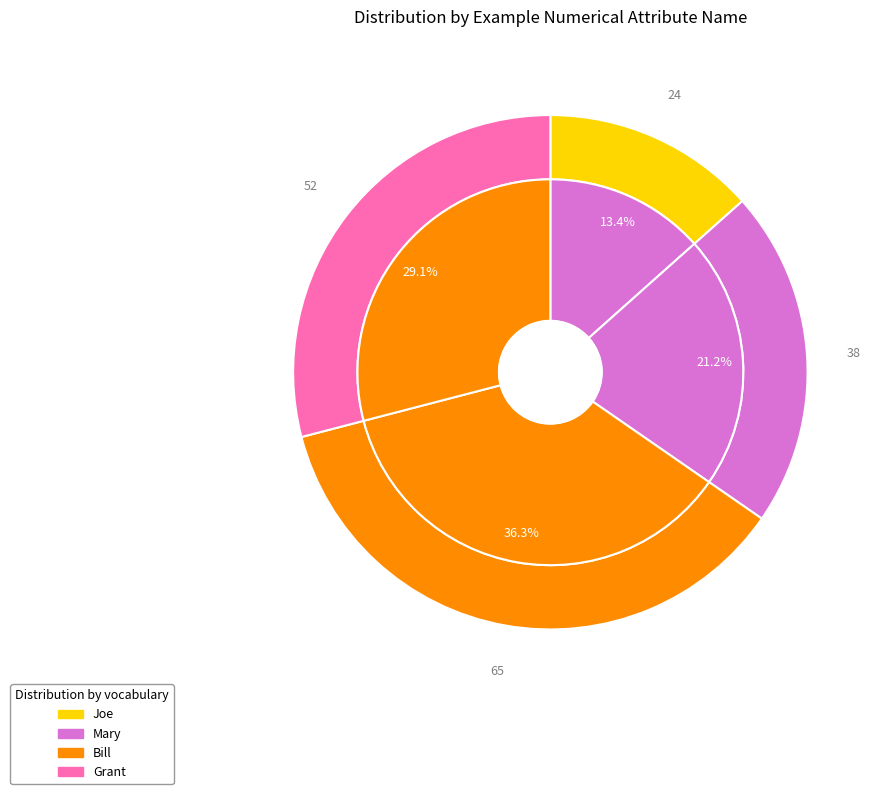

What is the largest slice in the pie chart?

Bill